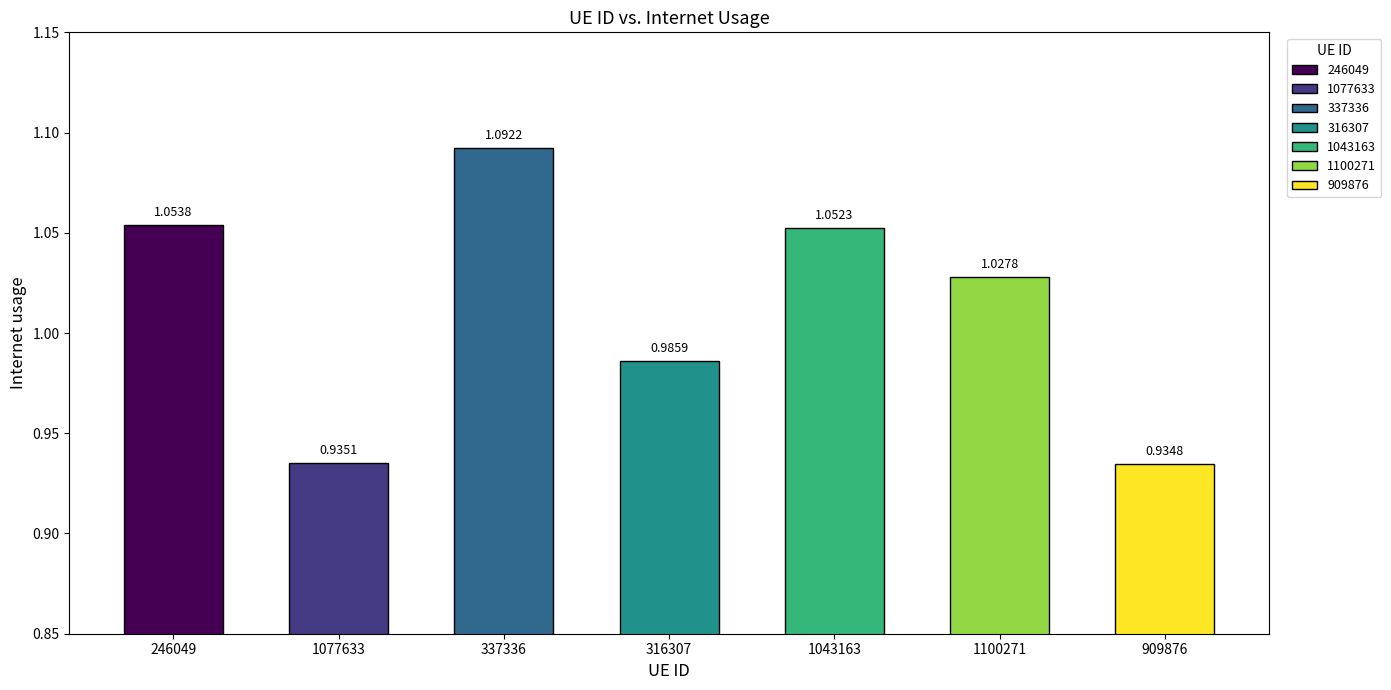

Rank the categories by value from lowest to highest.

909876, 1077633, 316307, 1100271, 1043163, 246049, 337336